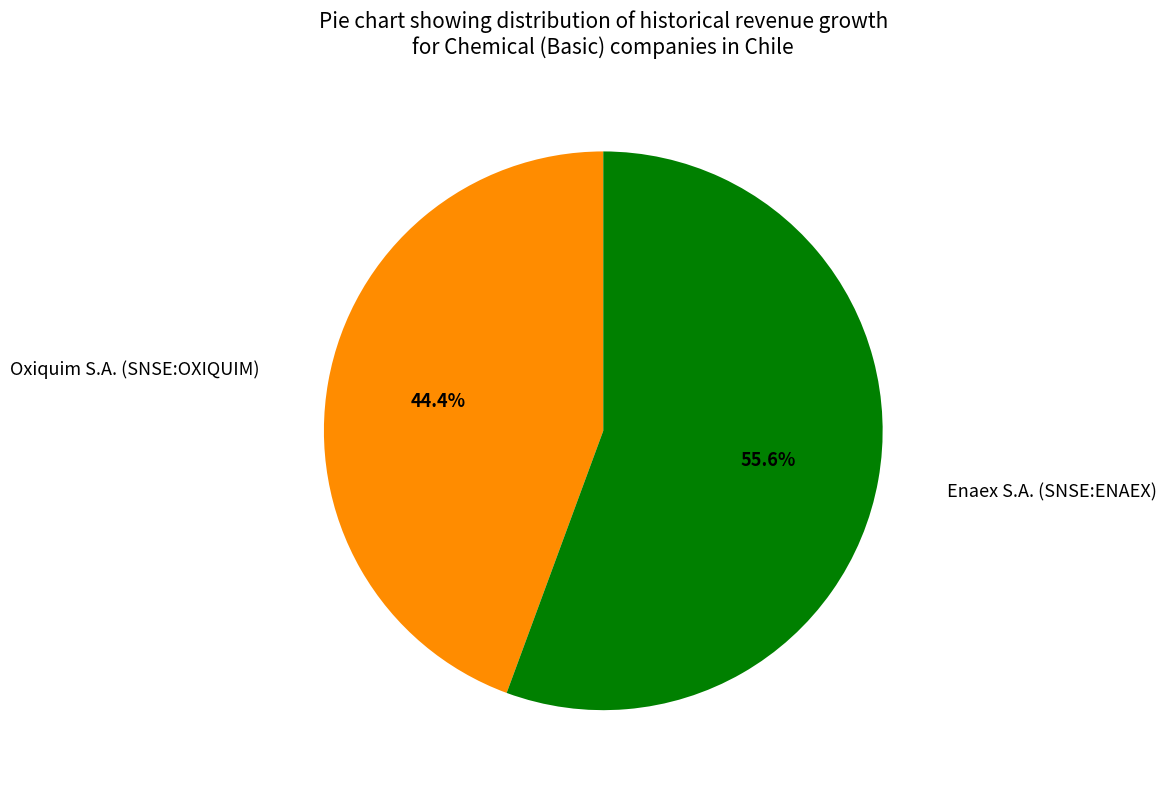

To the nearest percent, what percentage of the pie is Enaex S.A. (SNSE:ENAEX)?

56%